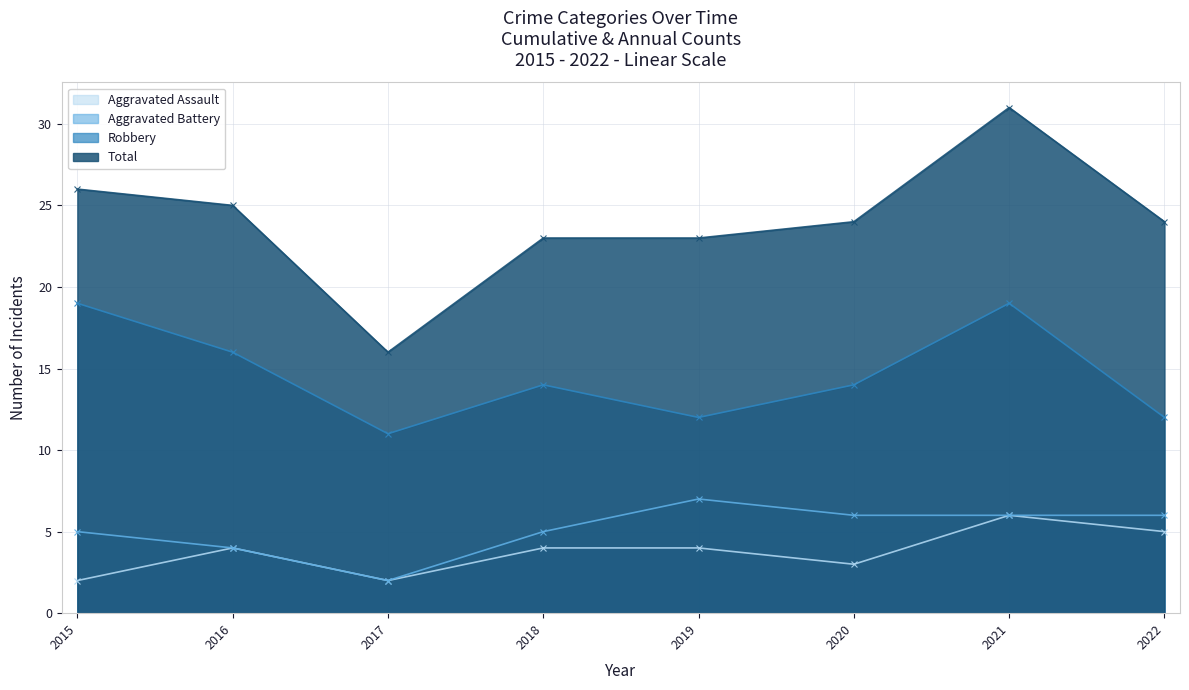

Reading left to right, extract all data points from this chart.

Aggravated Assault: 2	4	2	4	4	3	6	5
Aggravated Battery: 5	4	2	5	7	6	6	6
Robbery: 19	16	11	14	12	14	19	12
Total: 26	25	16	23	23	24	31	24